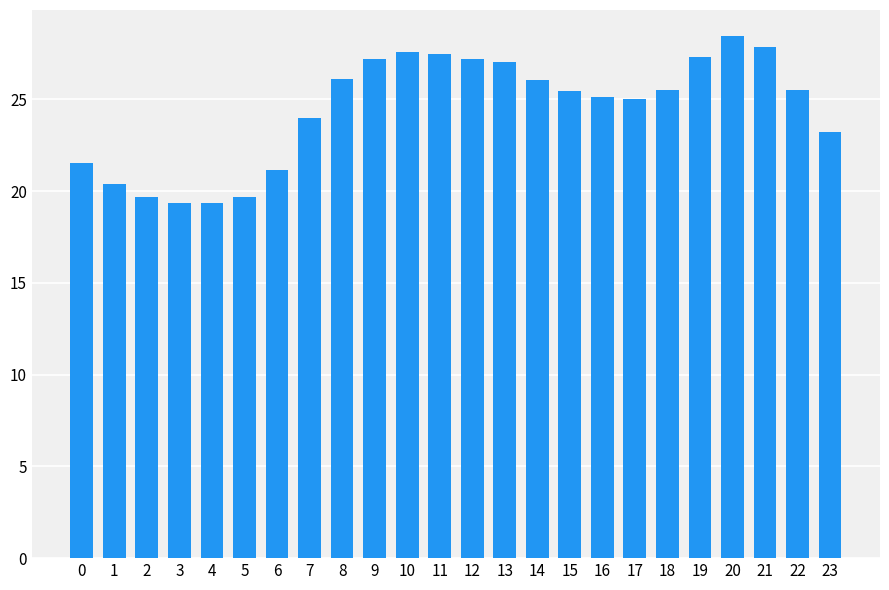

Which category has the highest value across all series?

20